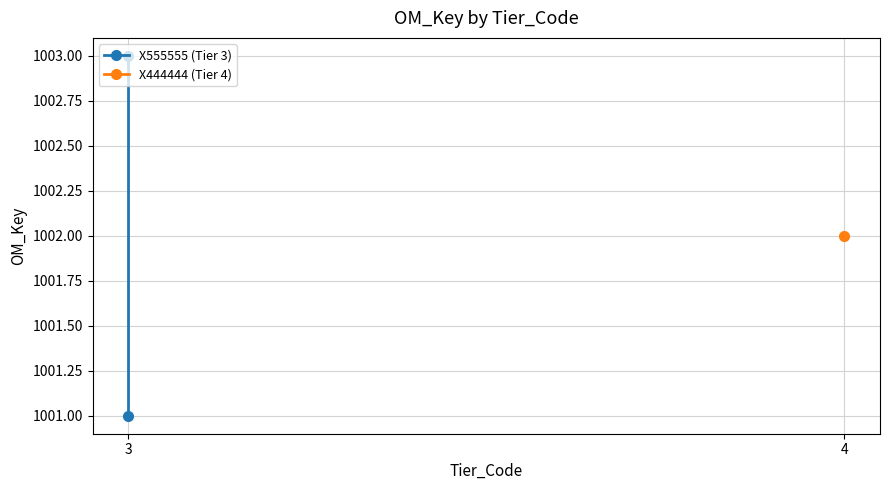

What is the maximum value shown in the chart?

1003